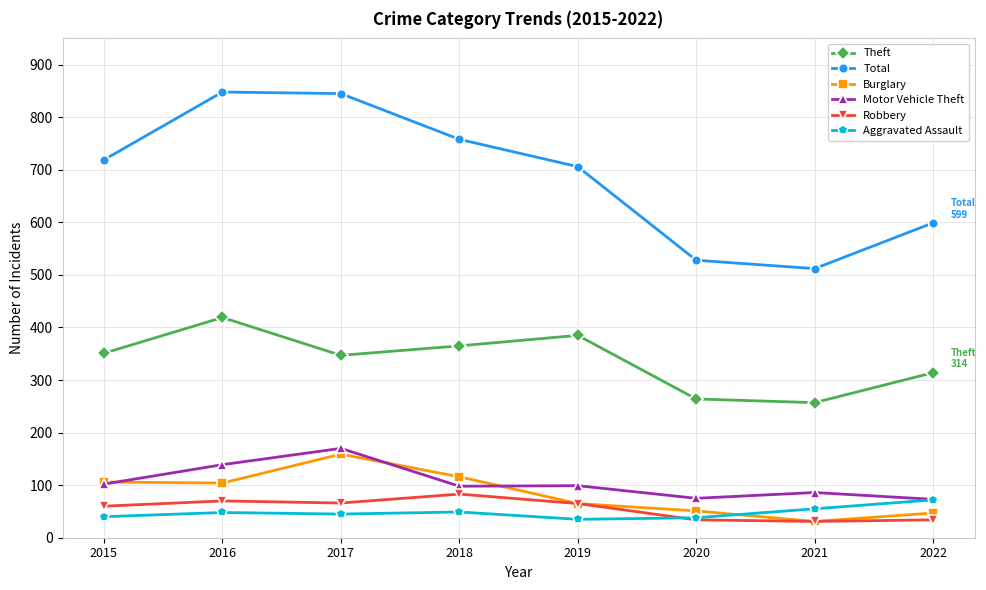

After their last crossing, which series has the higher values: Burglary or Aggravated Assault?

Aggravated Assault